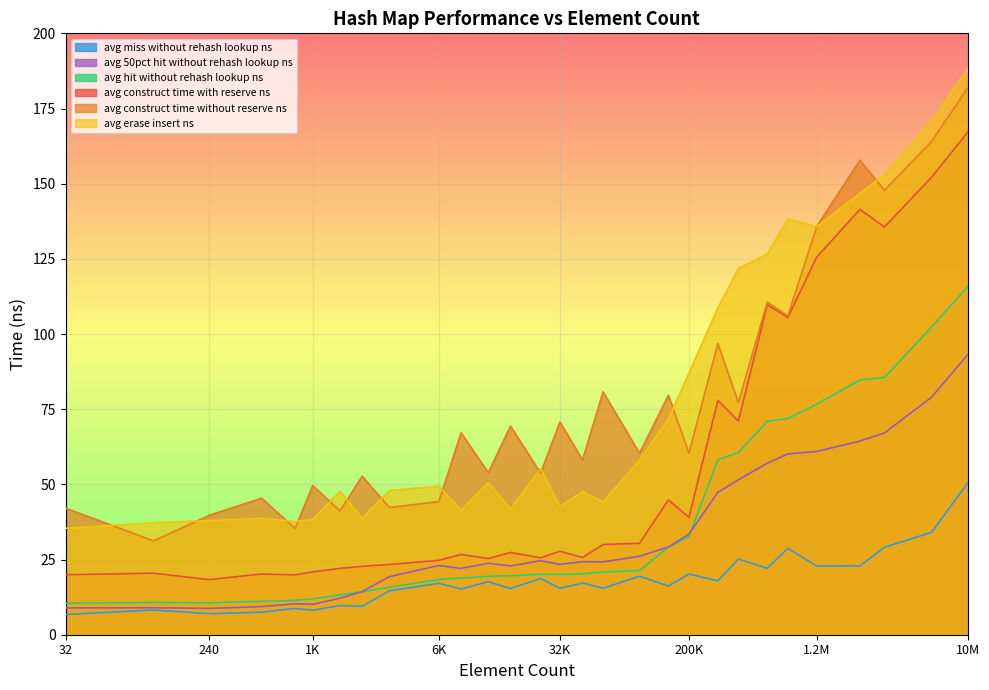

Rank the series at 240 from highest to lowest value.

avg construct time without reserve ns, avg erase insert ns, avg construct time with reserve ns, avg hit without rehash lookup ns, avg 50pct hit without rehash lookup ns, avg miss without rehash lookup ns